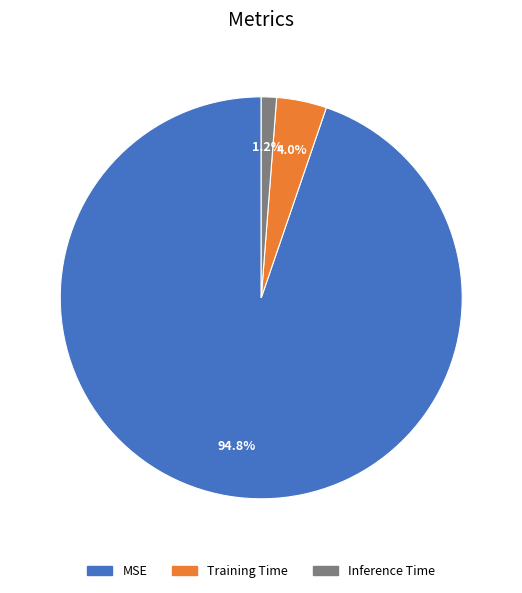

The Training Time slice represents 12% of the pie. True or false?

False